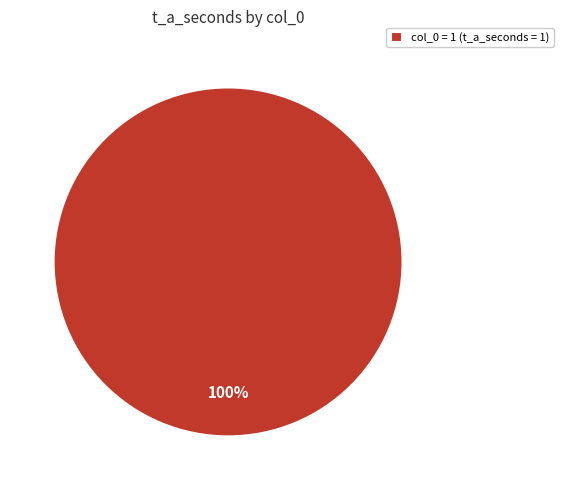

The col_0 = 1 (t_a_seconds = 1) slice represents 100% of the pie. True or false?

True